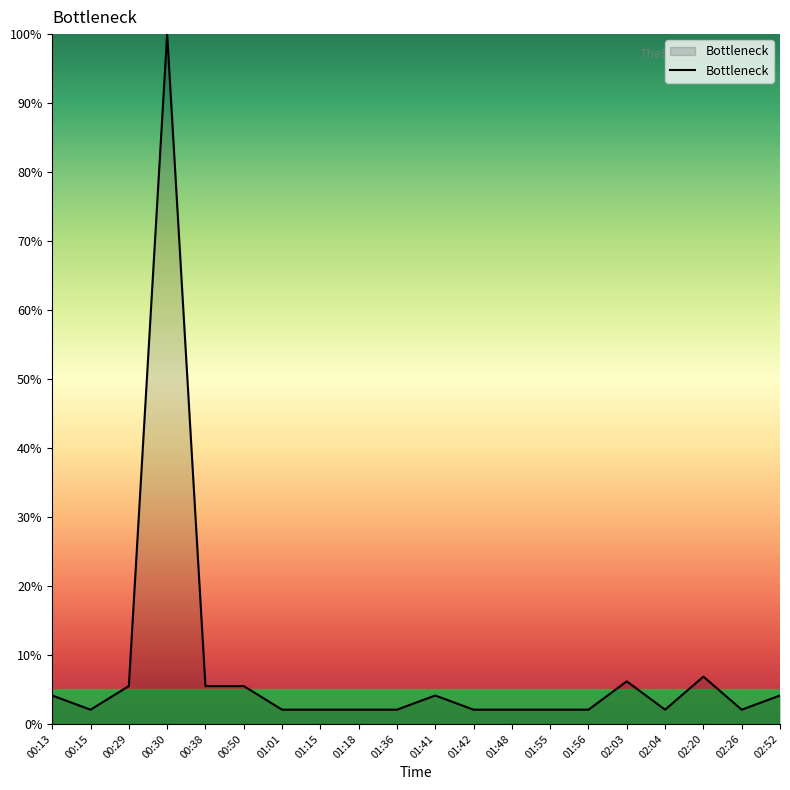

Reading left to right, transcribe all the data shown in this chart.

00:13=4.1	00:15=2.1	00:29=5.5	00:30=100.0	00:38=5.5	00:50=5.5	01:01=2.1	01:15=2.1	01:18=2.1	01:36=2.1	01:41=4.1	01:42=2.1	01:48=2.1	01:55=2.1	01:56=2.1	02:03=6.2	02:04=2.1	02:20=6.8	02:26=2.1	02:52=4.1